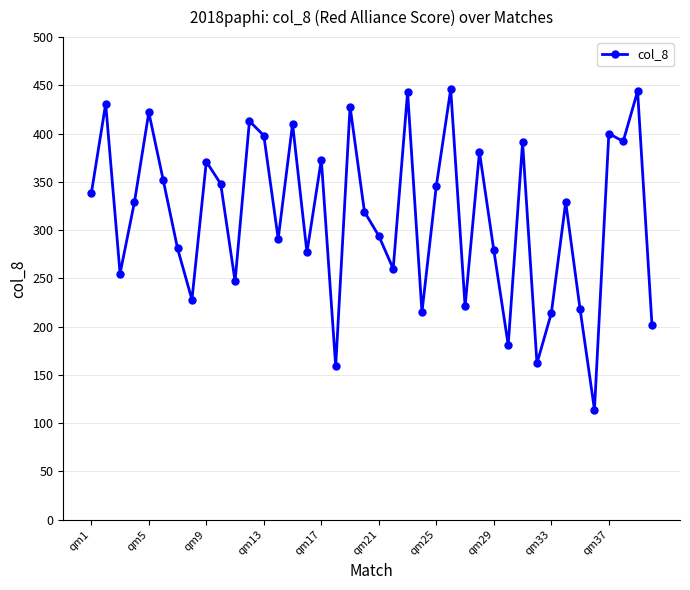

True or false: the data has more than 2 interior local peaks.

True